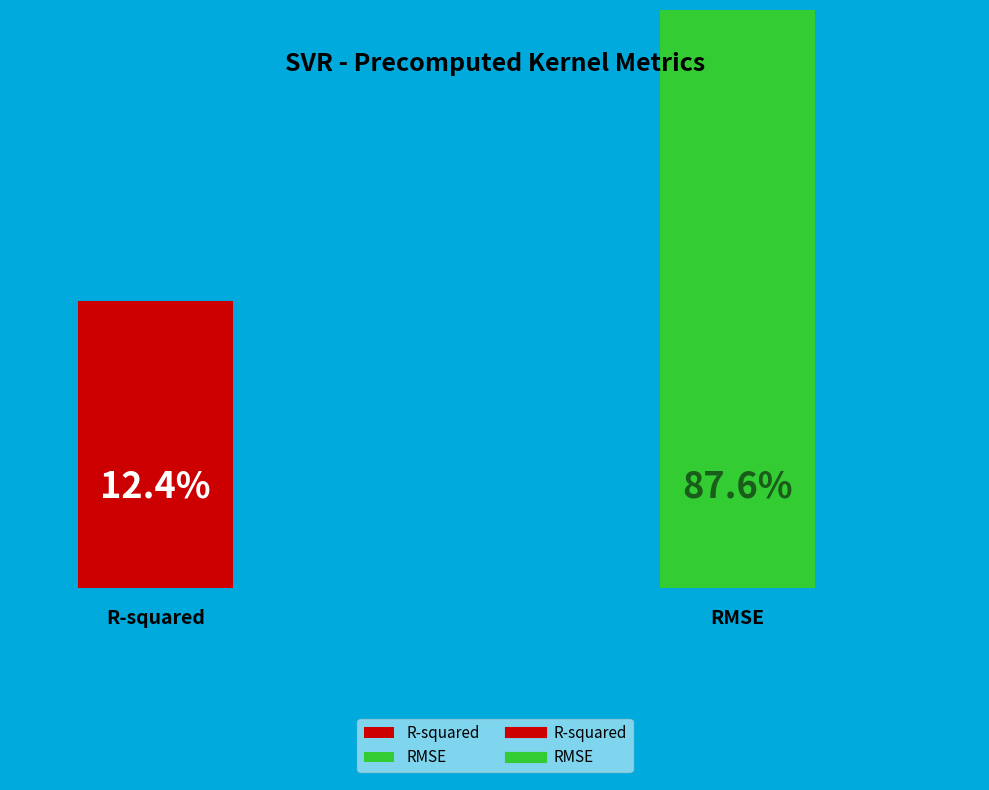

To the nearest percent, what percentage of the pie is RMSE?

88%